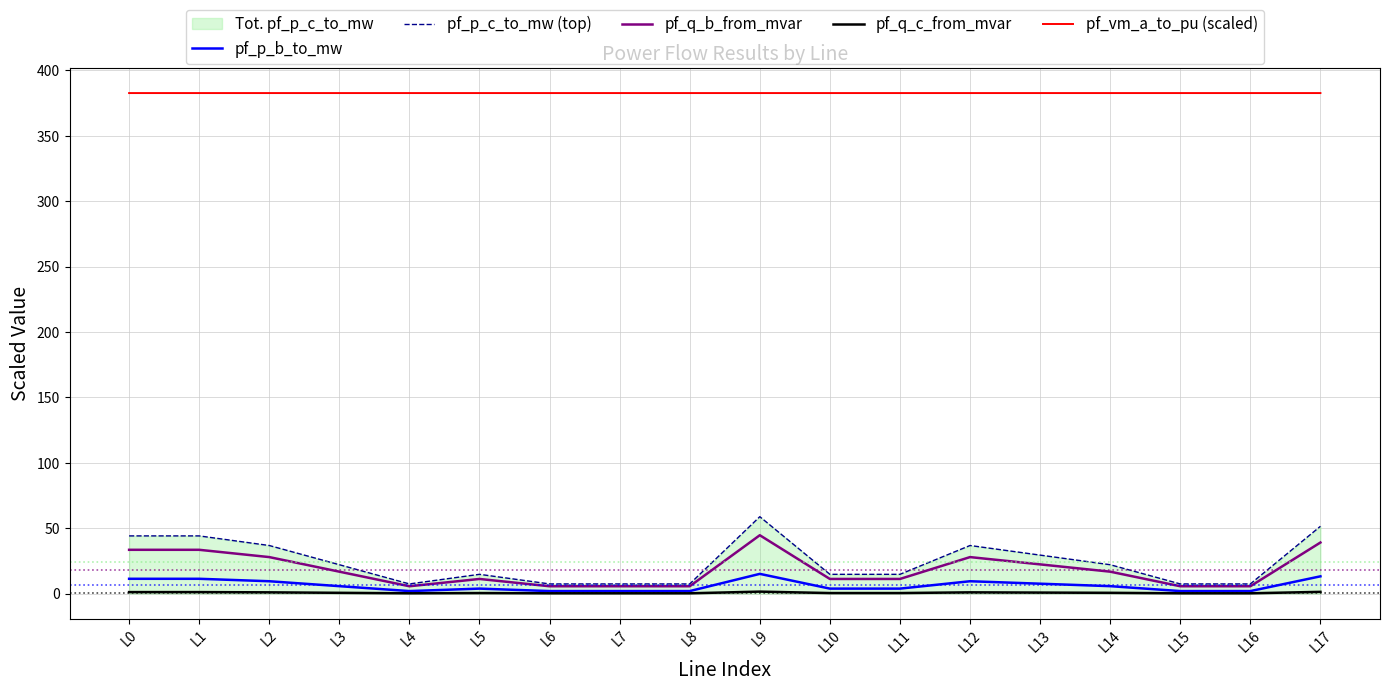

At which category does pf_p_b_to_mw reach its first local peak?

L5